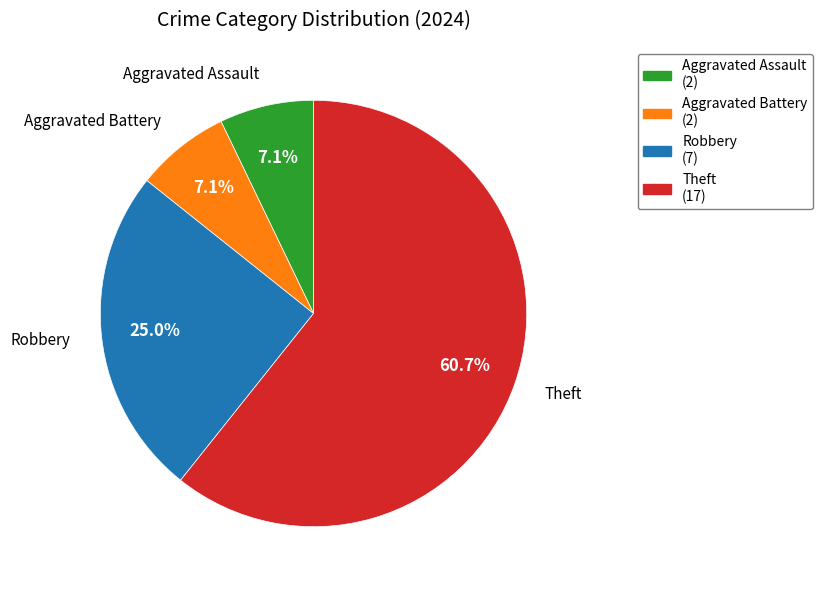

Combined, do Aggravated Battery and Theft account for over 50%?

Yes